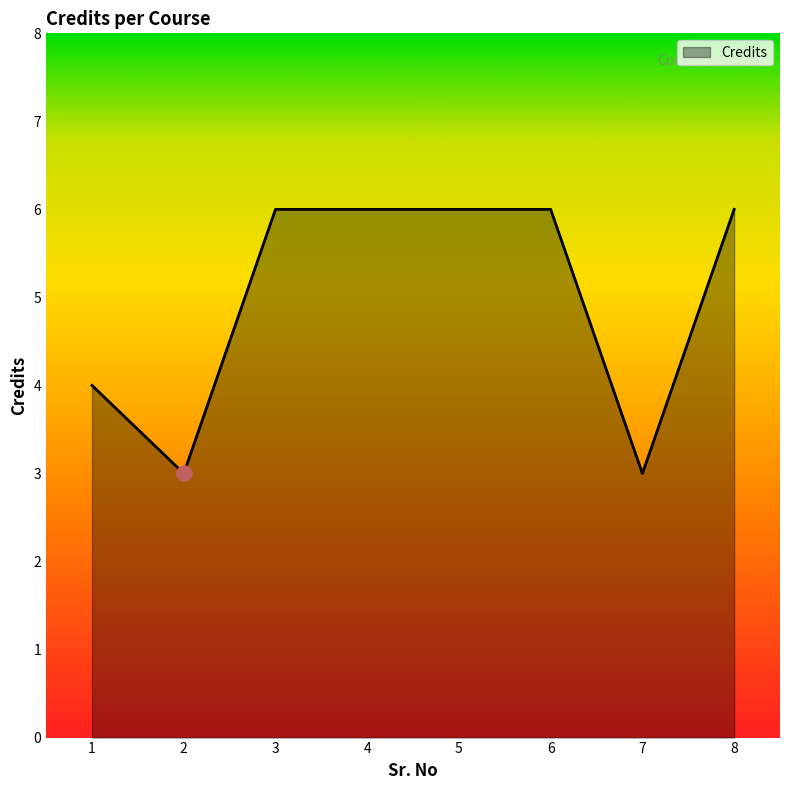

What is the change in value from 2 to 4?

+3